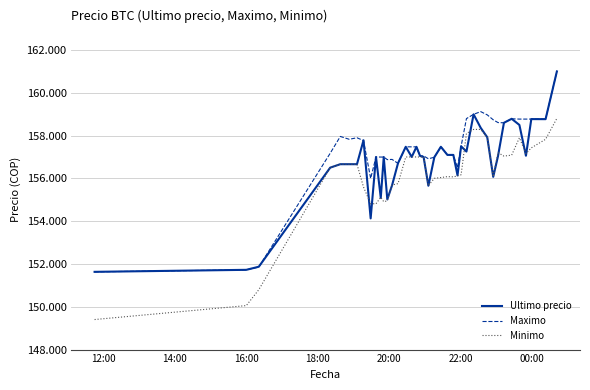

At which label does Ultimo precio reach its minimum?

12:00